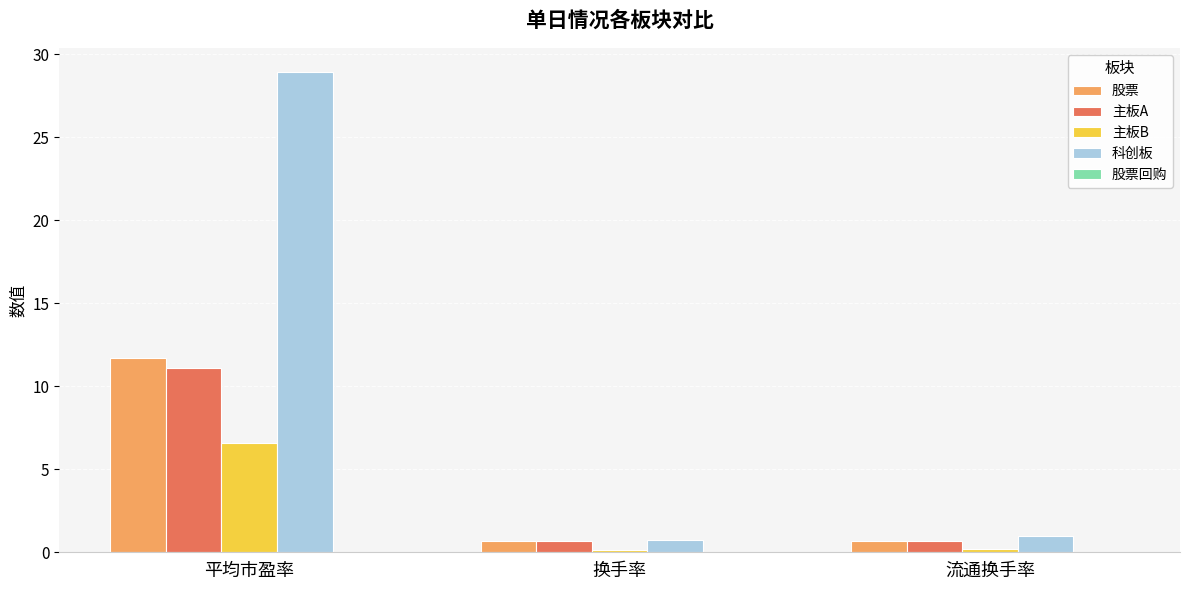

What is the value of the 主板A bar at the 1st from the left?

11.1